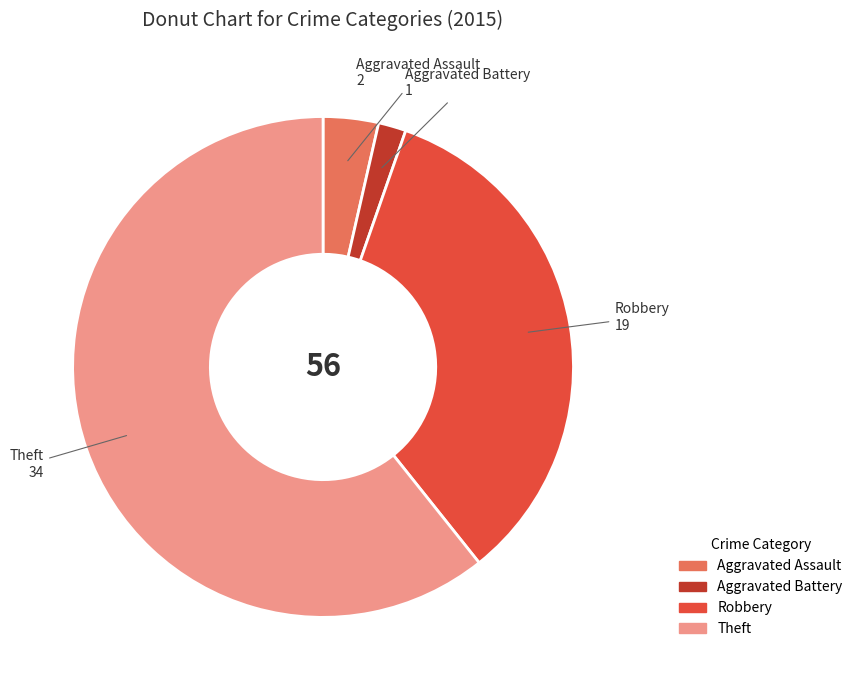

Rank the categories by value from lowest to highest.

Aggravated Battery, Aggravated Assault, Robbery, Theft